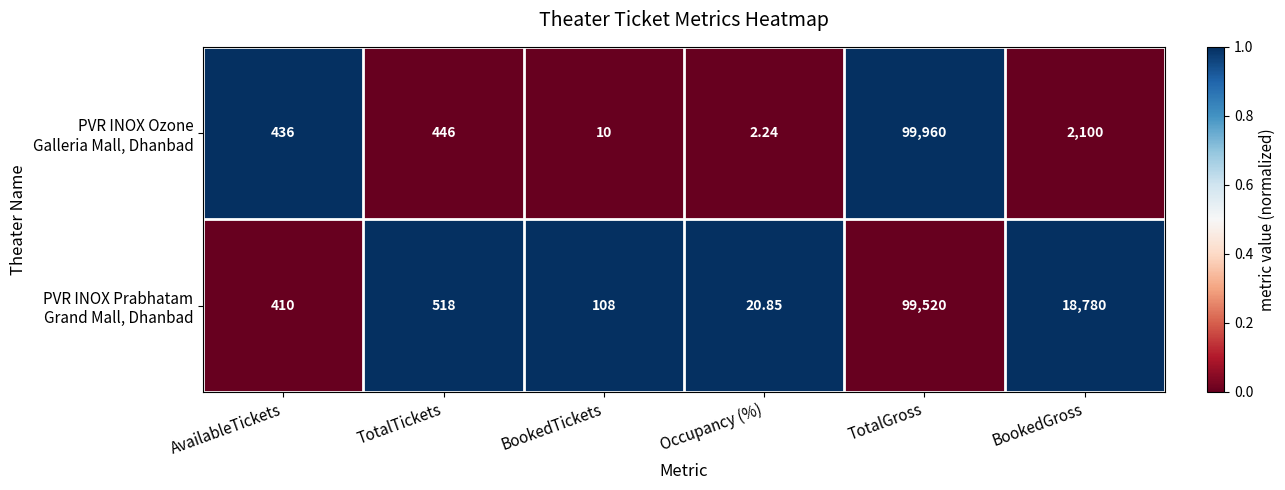

At which category is the sum across all series the highest?

TotalGross